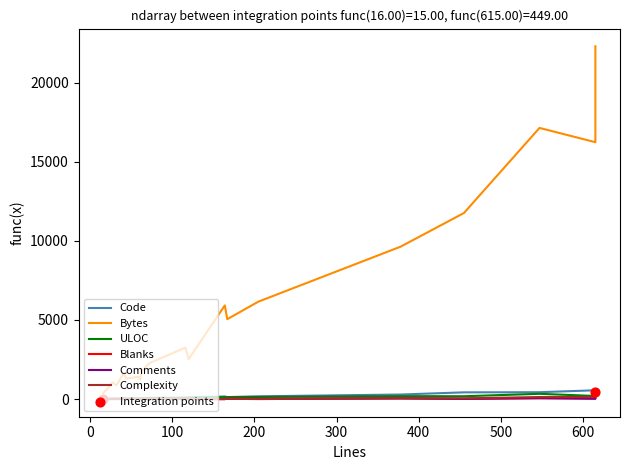

Which series has the largest Y range (max minus min)?

Bytes